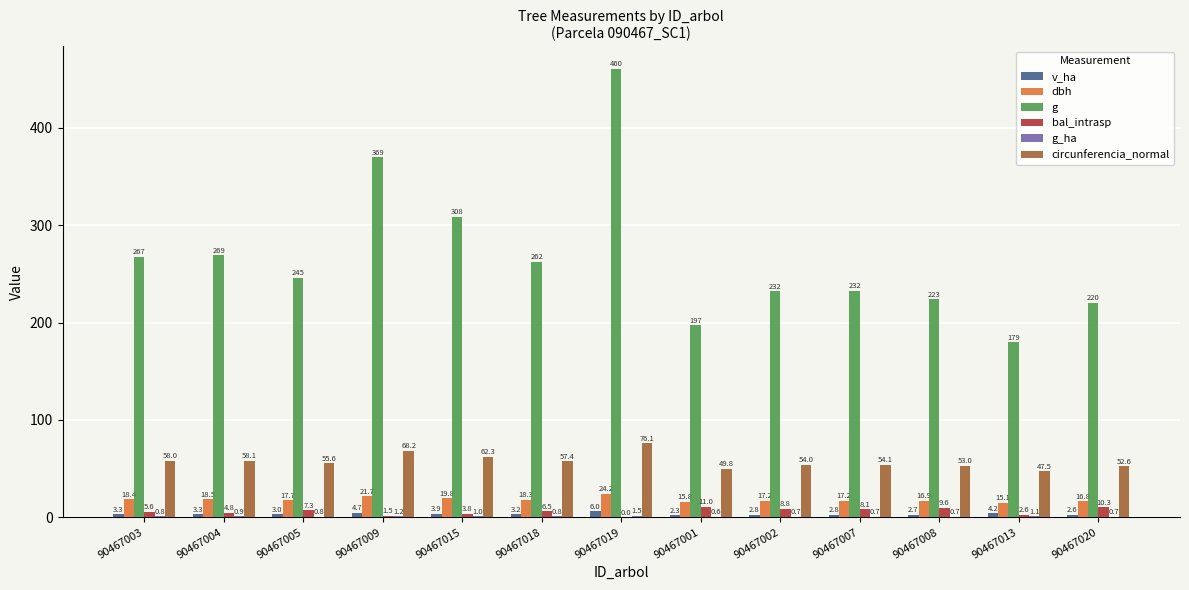

Is the value of g at 90467007 greater than the value of v_ha at 90467004?

Yes